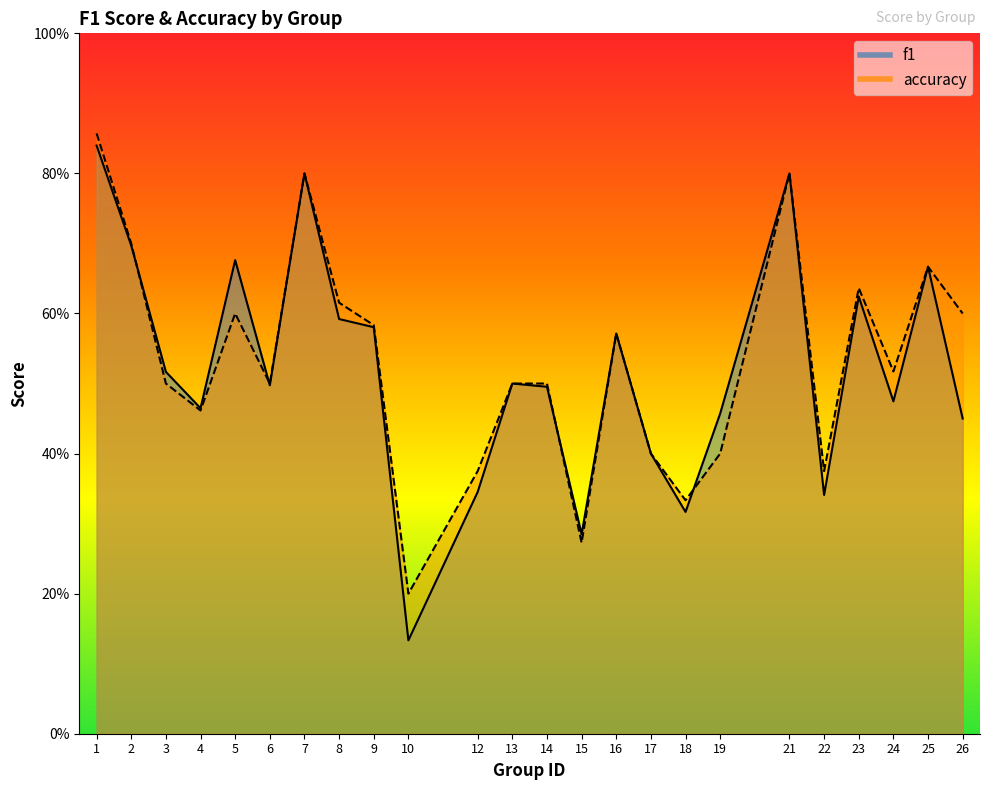

At how many categories does at least one series exceed 0?

24